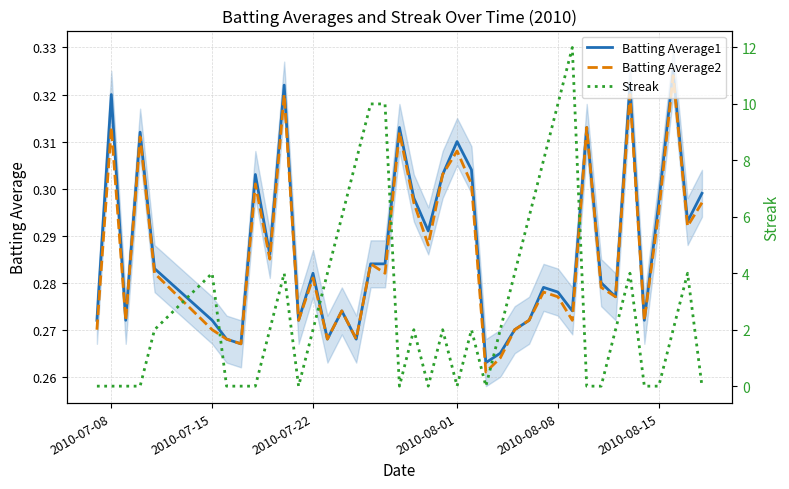

Reading left to right, transcribe all the data shown in this chart.

Batting Average1: 0.3	0.3	0.3	0.3	0.3	0.3	0.3	0.3	0.3	0.3	0.3	0.3	0.3	0.3	0.3	0.3	0.3	0.3	0.3	0.3	0.3	0.3	0.3	0.3	0.3	0.3	0.3	0.3	0.3	0.3	0.3	0.3	0.3	0.3	0.3	0.3	0.3	0.3	0.3	0.3
Batting Average2: 0.3	0.3	0.3	0.3	0.3	0.3	0.3	0.3	0.3	0.3	0.3	0.3	0.3	0.3	0.3	0.3	0.3	0.3	0.3	0.3	0.3	0.3	0.3	0.3	0.3	0.3	0.3	0.3	0.3	0.3	0.3	0.3	0.3	0.3	0.3	0.3	0.3	0.3	0.3	0.3
Streak: 0.0	0.0	0.0	0.0	2.0	4.0	0.0	0.0	0.0	2.0	4.0	0.0	2.0	4.0	6.0	8.0	10.0	10.0	0.0	2.0	0.0	2.0	0.0	2.0	0.0	2.0	4.0	6.0	8.0	10.0	12.0	0.0	0.0	2.0	4.0	0.0	0.0	2.0	4.0	0.0